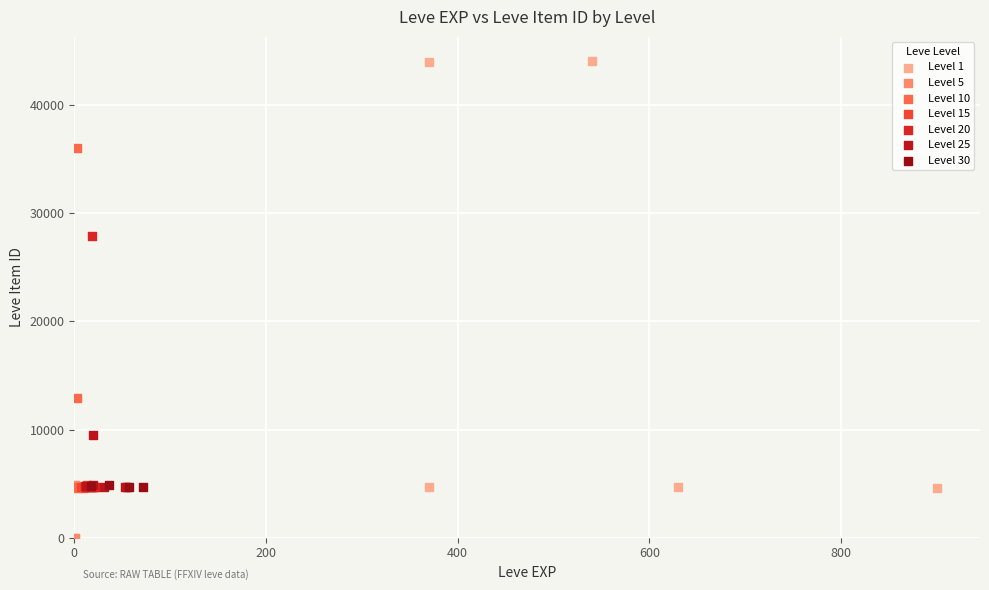

Which series has the largest Y range (max minus min)?

Level 1